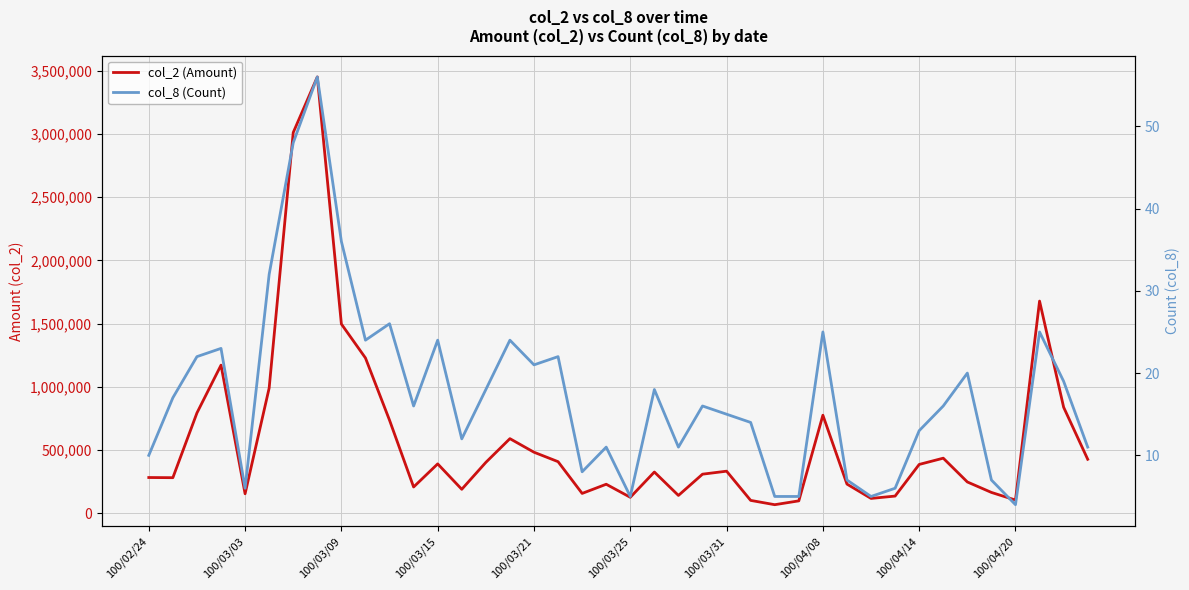

True or false: col_8 (Count) and col_2 (Amount) intersect in this chart.

False